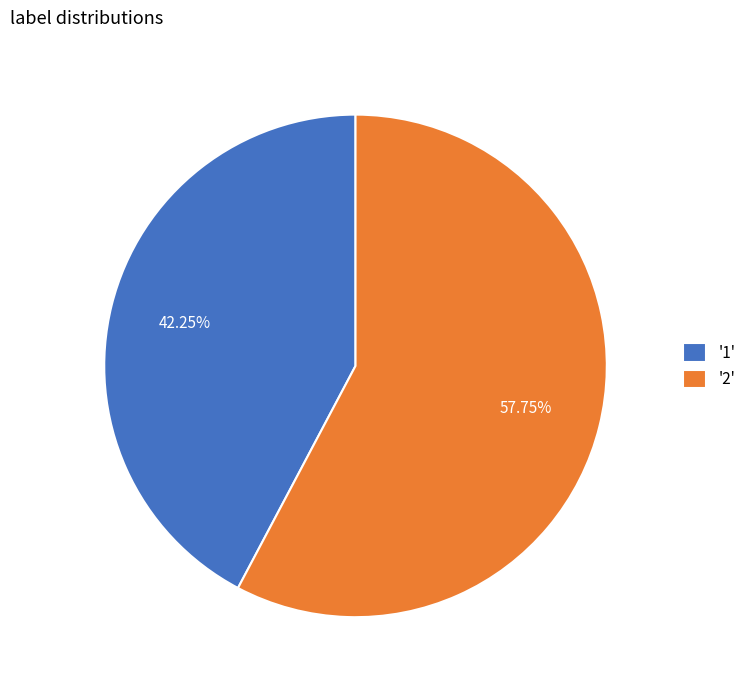

What is the largest slice in the pie chart?

'2'